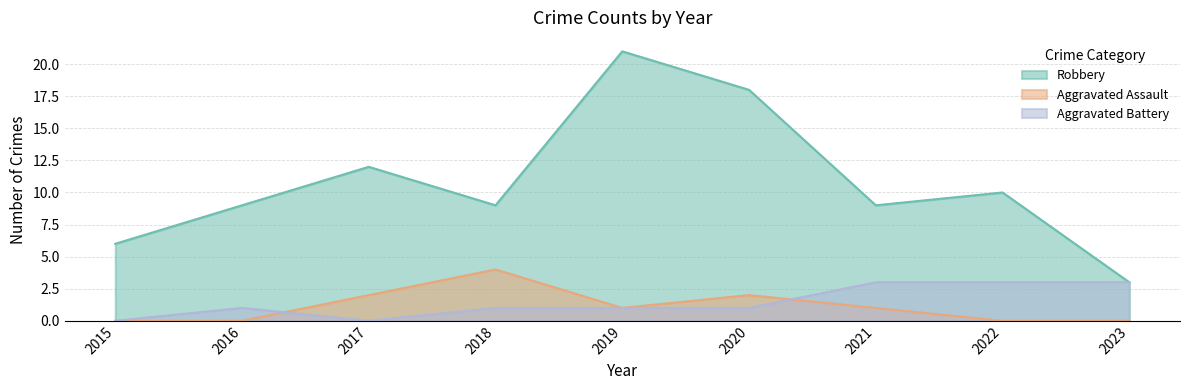

True or false: Robbery and Aggravated Battery cross at least once.

False